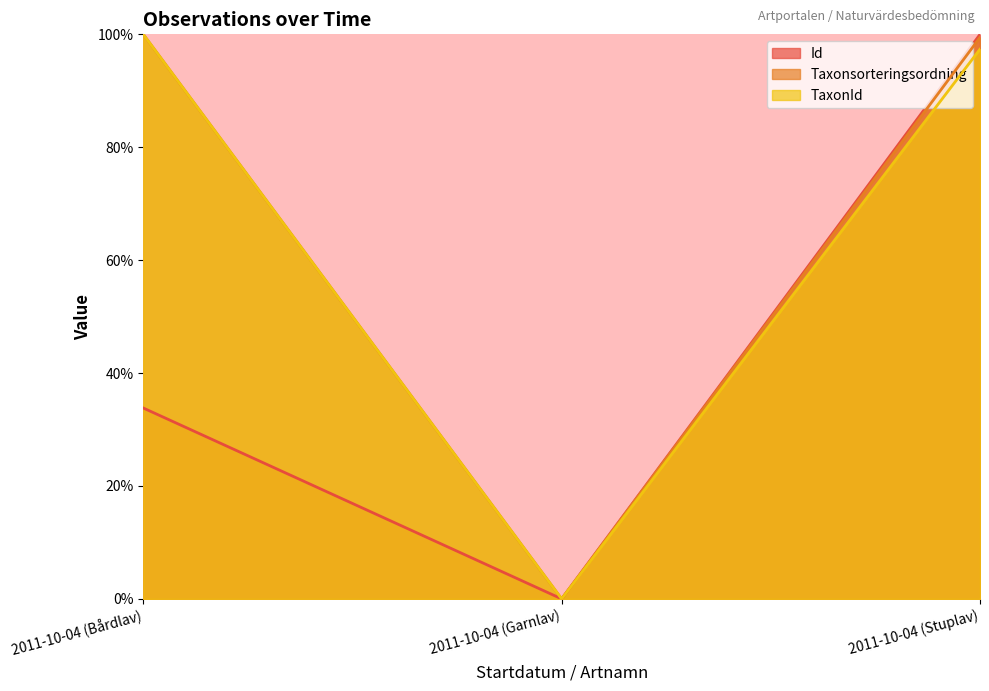

At how many categories does at least one series exceed 97?

2